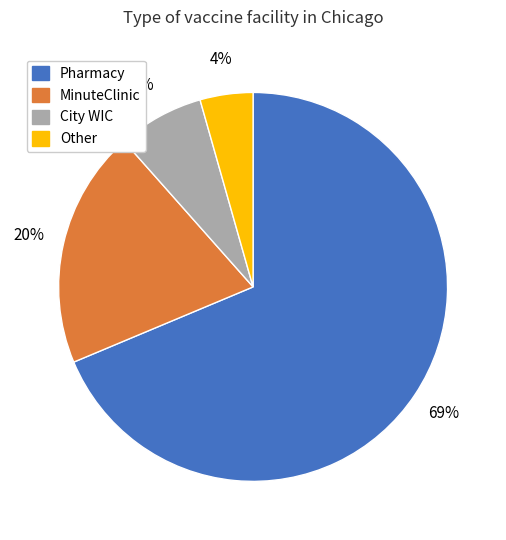

The Other slice represents 18% of the pie. True or false?

False